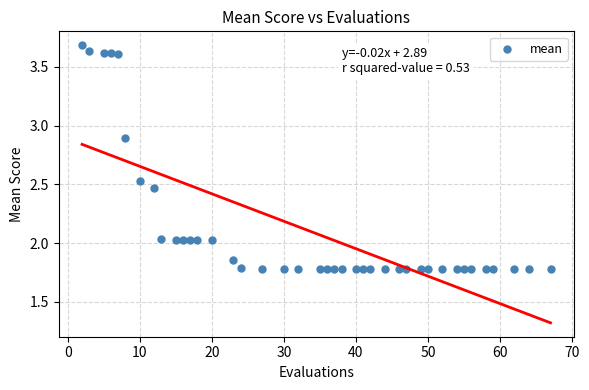

Count the number of points in this scatter plot.

40